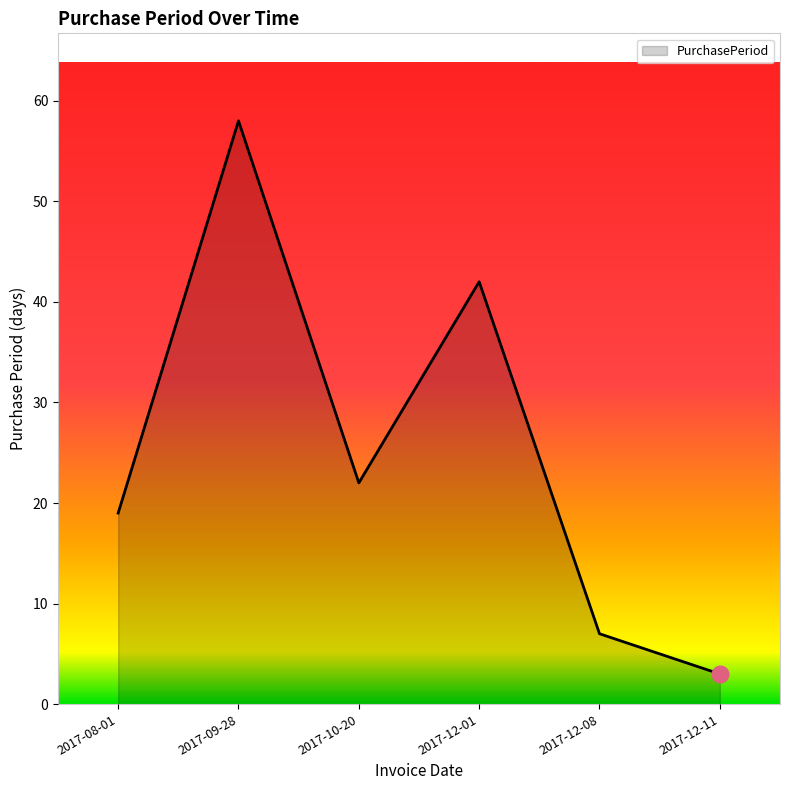

Rank the categories by value from lowest to highest.

2017-12-11, 2017-12-08, 2017-08-01, 2017-10-20, 2017-12-01, 2017-09-28